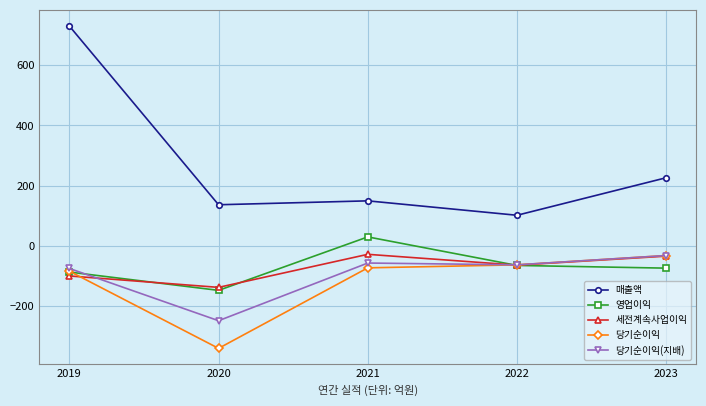

What is the value of the 세전계속사업이익 point at the 3rd from the left?

-29